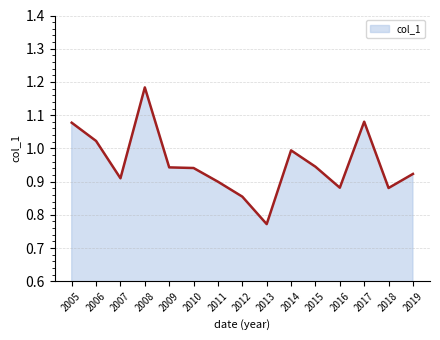

Which label corresponds to the smallest value in the chart?

2013